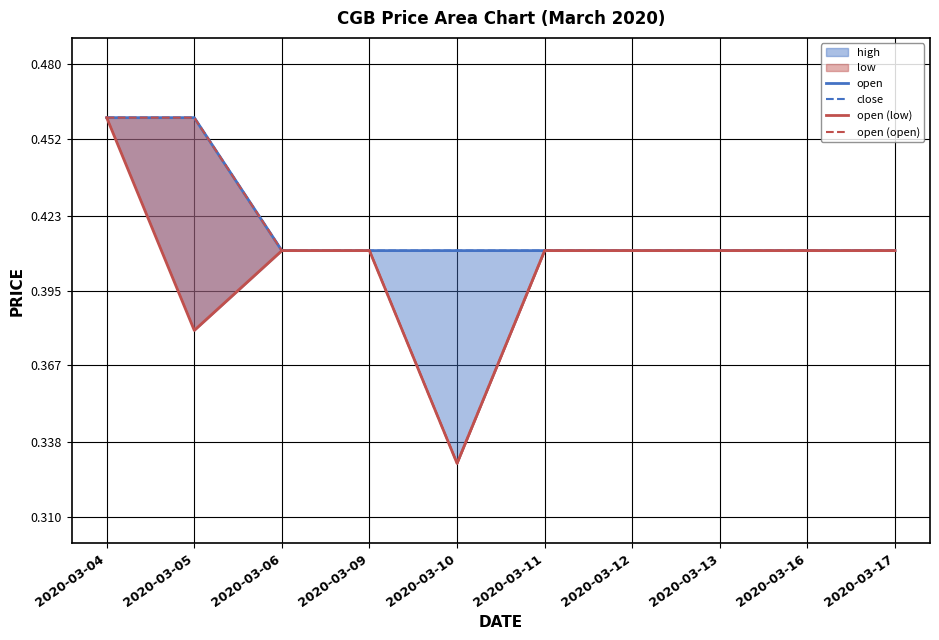

Reading right to left, what are all the values shown in this chart?

open: 2020-03-17=0.4	2020-03-16=0.4	2020-03-13=0.4	2020-03-12=0.4	2020-03-11=0.4	2020-03-10=0.4	2020-03-09=0.4	2020-03-06=0.4	2020-03-05=0.5	2020-03-04=0.5
close: 2020-03-17=0.4	2020-03-16=0.4	2020-03-13=0.4	2020-03-12=0.4	2020-03-11=0.4	2020-03-10=0.4	2020-03-09=0.4	2020-03-06=0.4	2020-03-05=0.5	2020-03-04=0.5
open (low): 2020-03-17=0.4	2020-03-16=0.4	2020-03-13=0.4	2020-03-12=0.4	2020-03-11=0.4	2020-03-10=0.3	2020-03-09=0.4	2020-03-06=0.4	2020-03-05=0.4	2020-03-04=0.5
open (open): 2020-03-17=0.4	2020-03-16=0.4	2020-03-13=0.4	2020-03-12=0.4	2020-03-11=0.4	2020-03-10=0.3	2020-03-09=0.4	2020-03-06=0.4	2020-03-05=0.5	2020-03-04=0.5